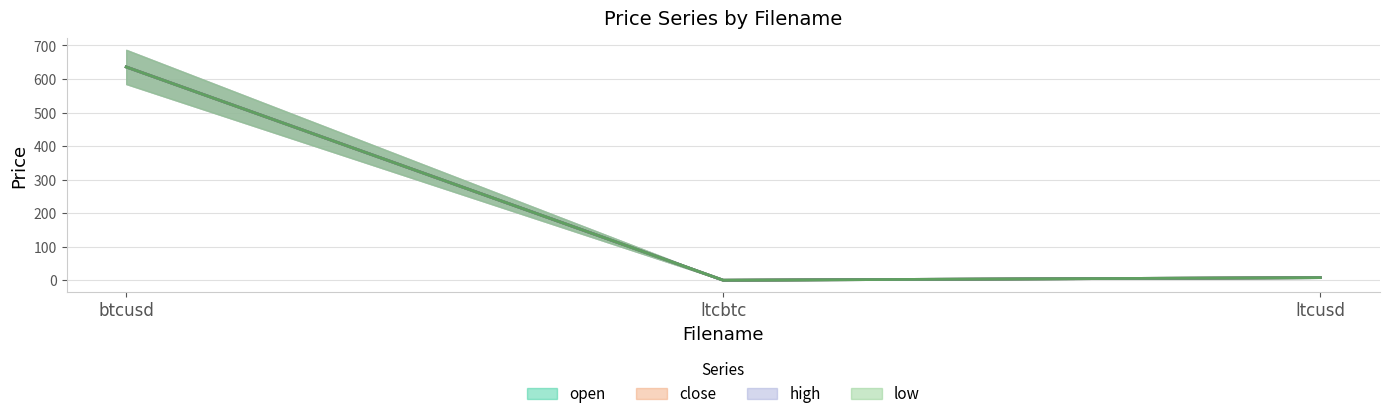

Does the chart display data point markers on the line(s)?

No